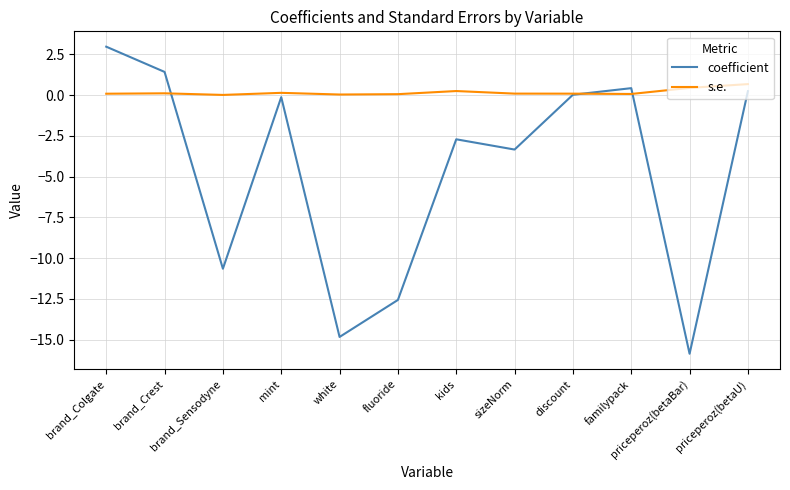

Which series has the widest spread of values?

coefficient